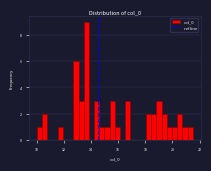

Read against the x-axis, roughly where is the centre of the tallest bar?

13.6